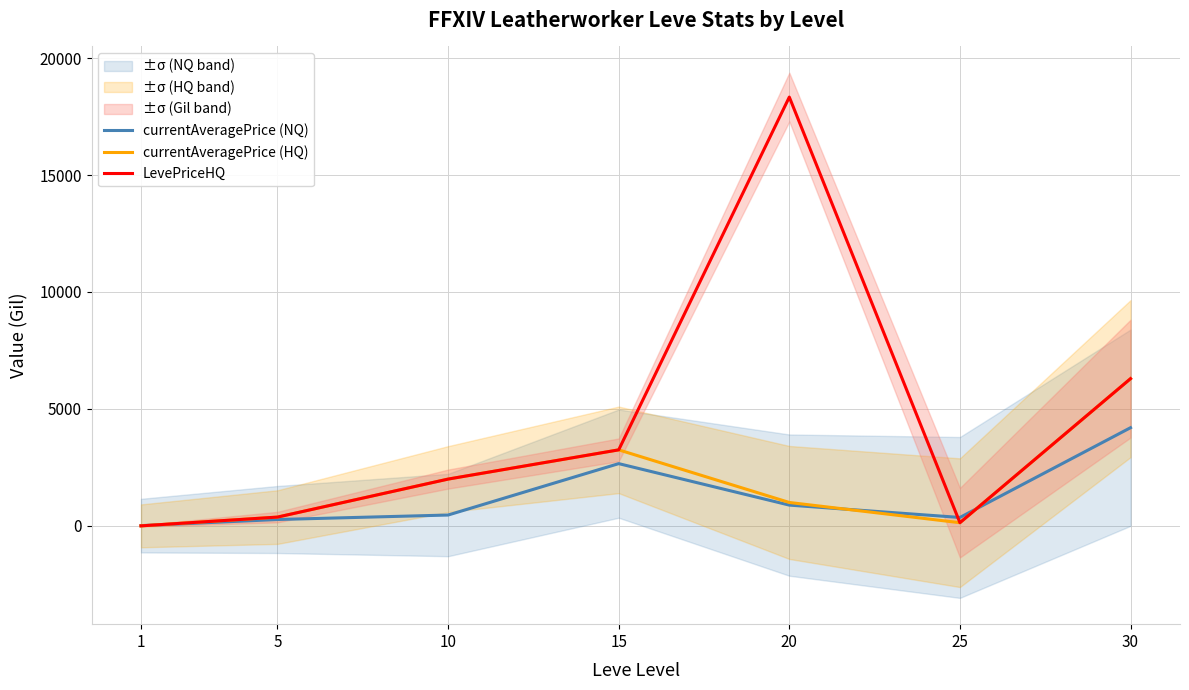

Is it true that LevePriceHQ equals 18333.3 at 20?

True